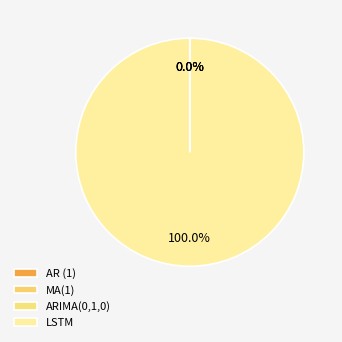

Rank the categories by value from highest to lowest.

LSTM, MA(1), AR (1), ARIMA(0,1,0)